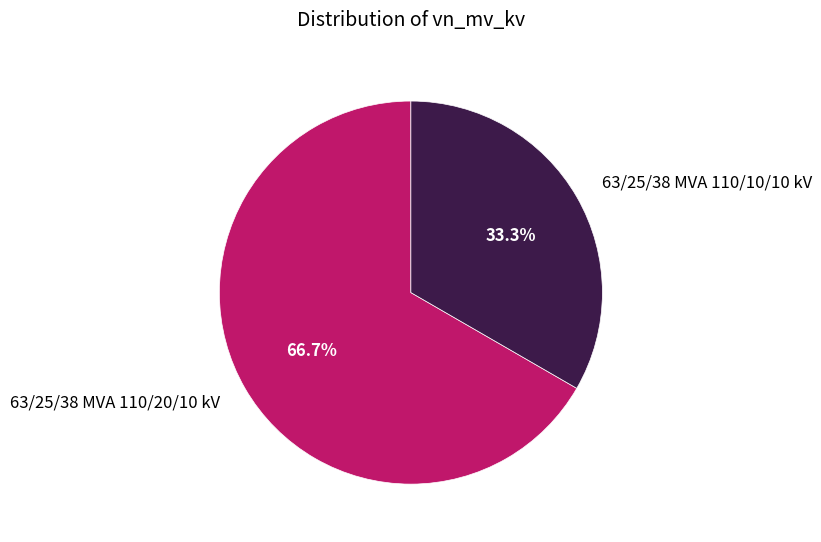

How many segments does this pie chart have?

2